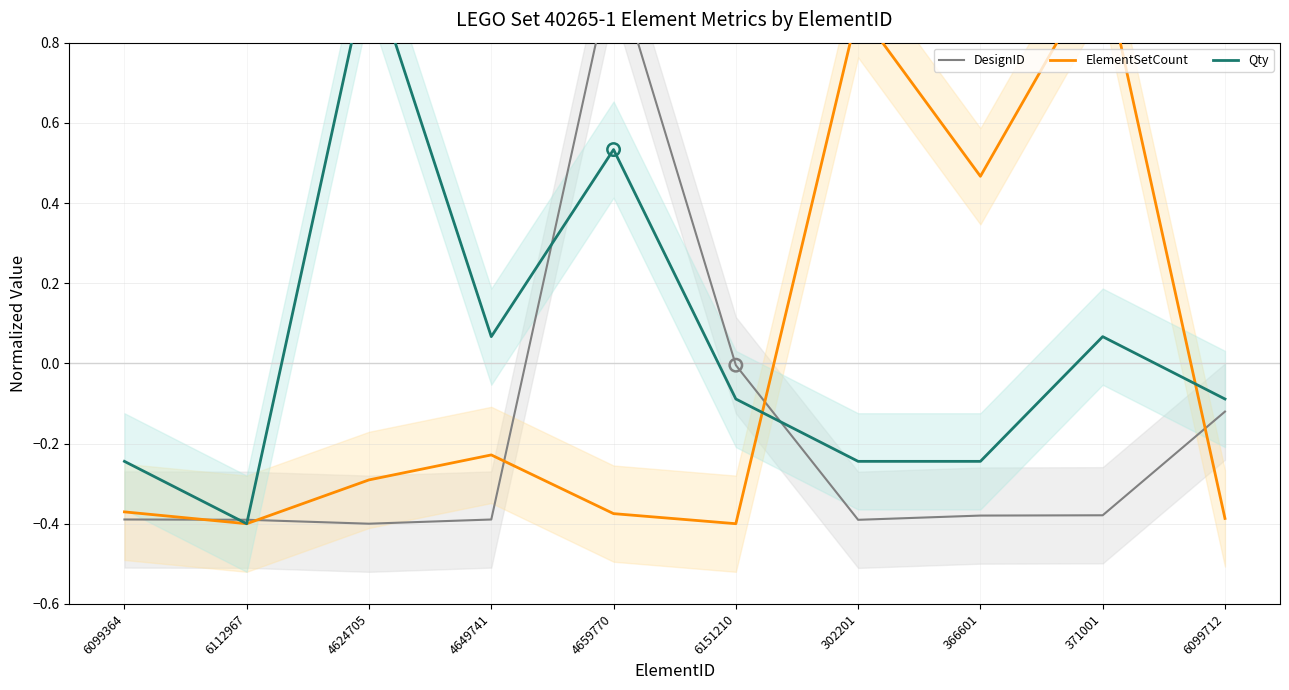

What are all the series names shown in the legend?

DesignID, ElementSetCount, Qty